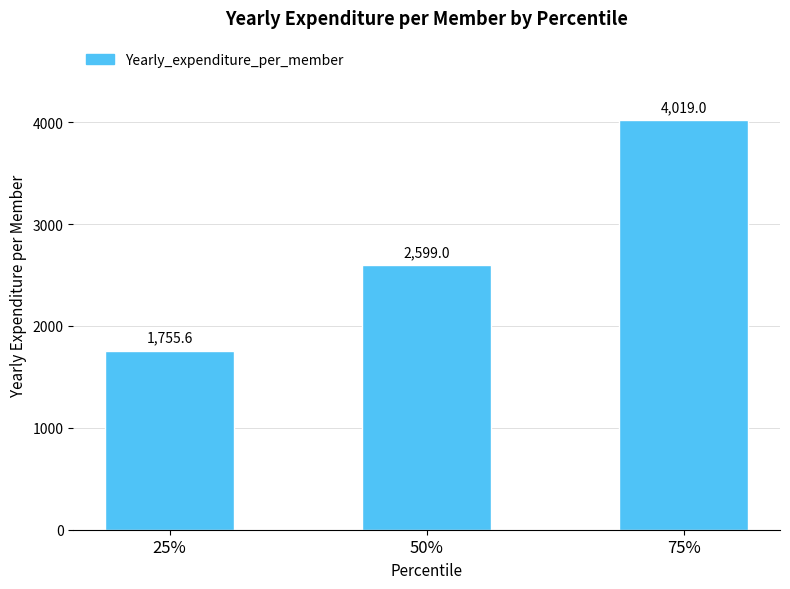

List the labels in order of value, smallest first.

25%, 50%, 75%